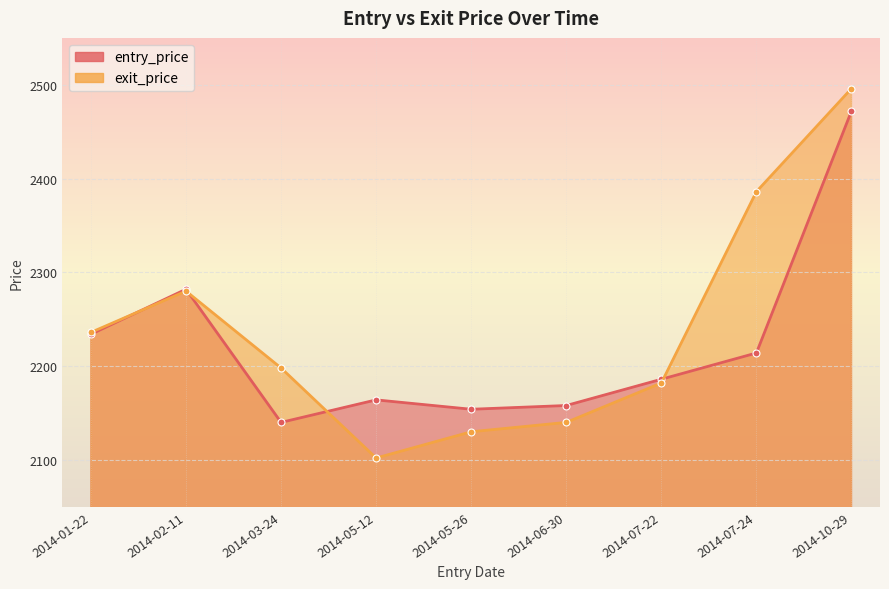

Rank the series at 2014-06-30 from highest to lowest value.

entry_price, exit_price